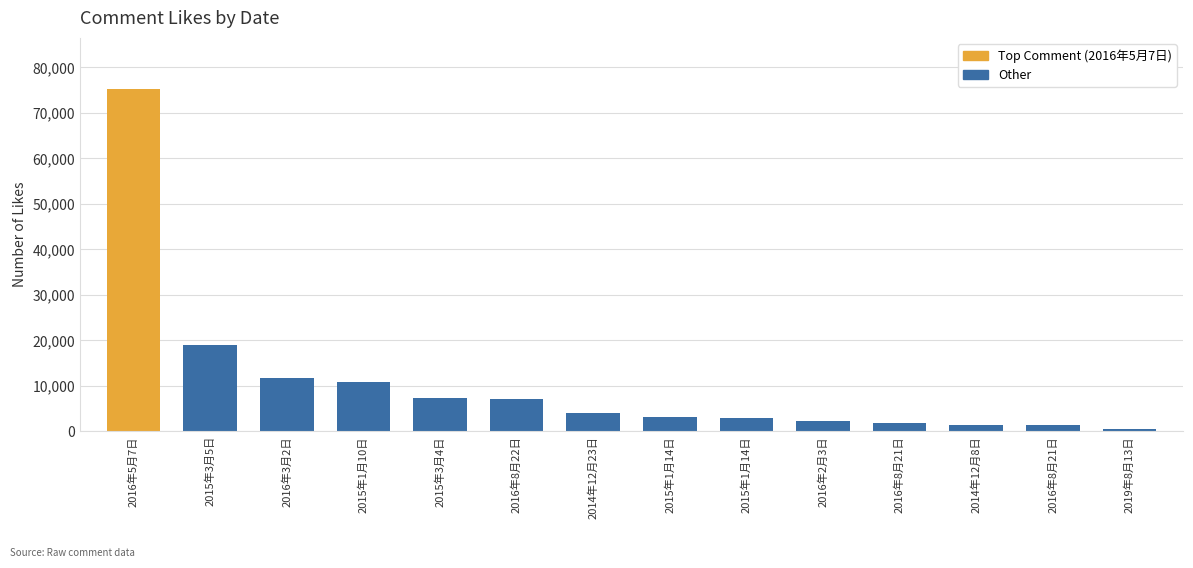

Reading left to right, extract all data points from this chart.

2016年5月7日=75219	2015年3月5日=18962	2016年3月2日=11812	2015年1月10日=10905	2015年3月4日=7390	2016年8月22日=7141	2014年12月23日=4010	2015年1月14日=3041	2015年1月14日=2842	2016年2月3日=2249	2016年8月21日=1766	2014年12月8日=1443	2016年8月21日=1285	2019年8月13日=568